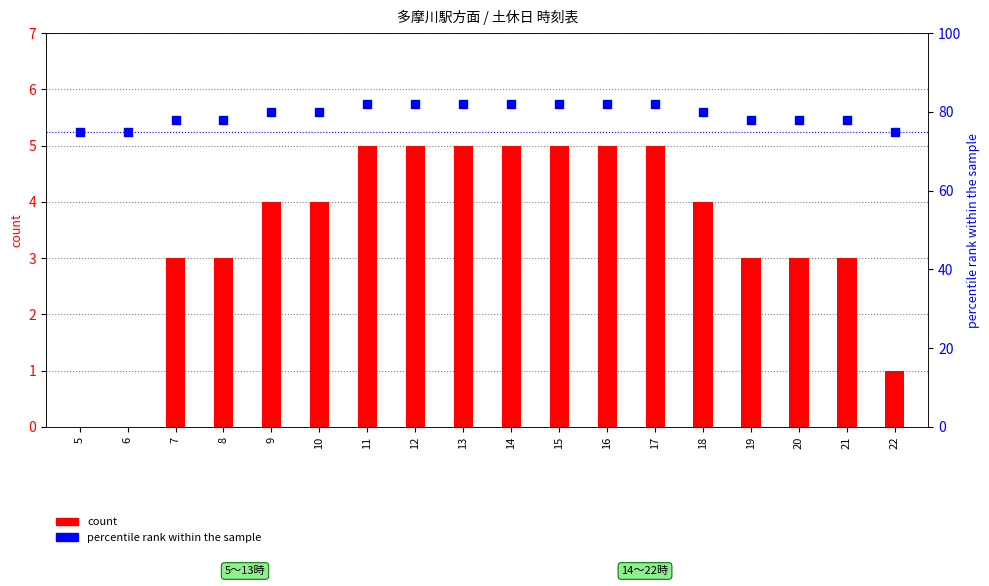

What are all the series names shown in the legend?

count, percentile rank within the sample